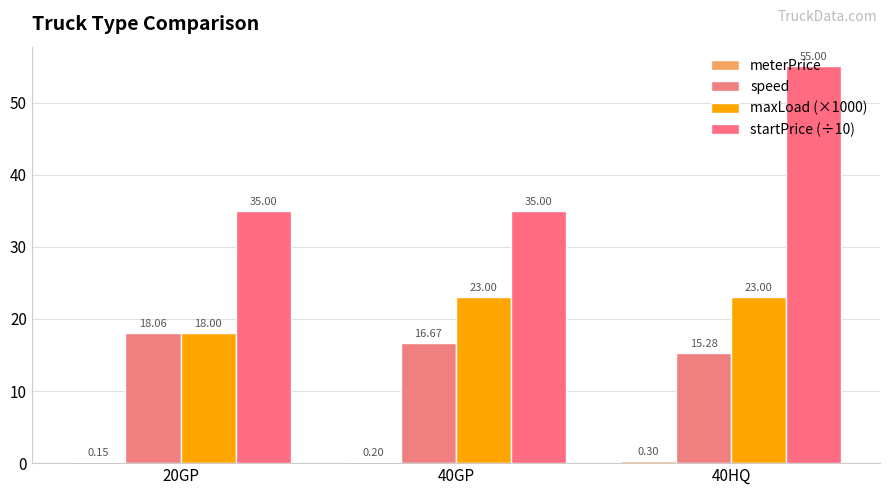

What is the difference between the highest and lowest values at 40HQ?

54.7